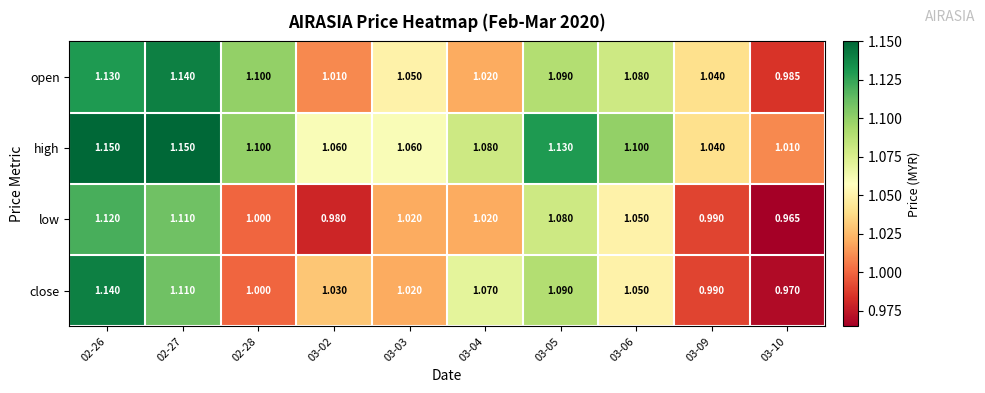

Rank the series by their average value, from highest to lowest.

high, open, close, low